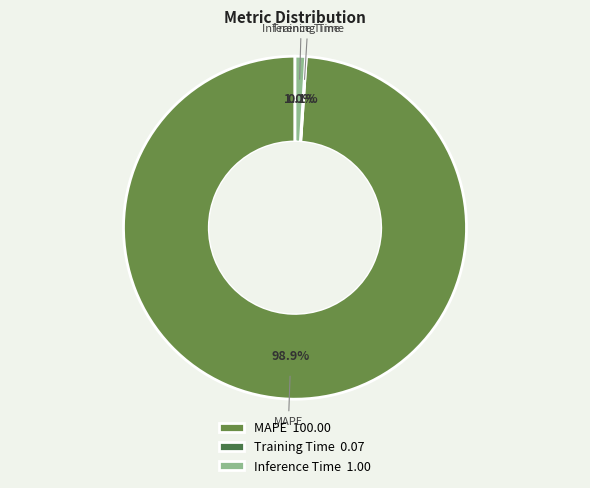

How many slices are in this pie chart?

3